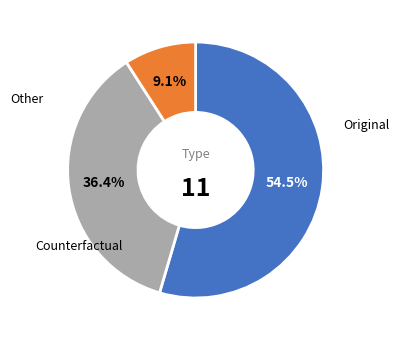

Is there a majority slice in this chart?

Yes